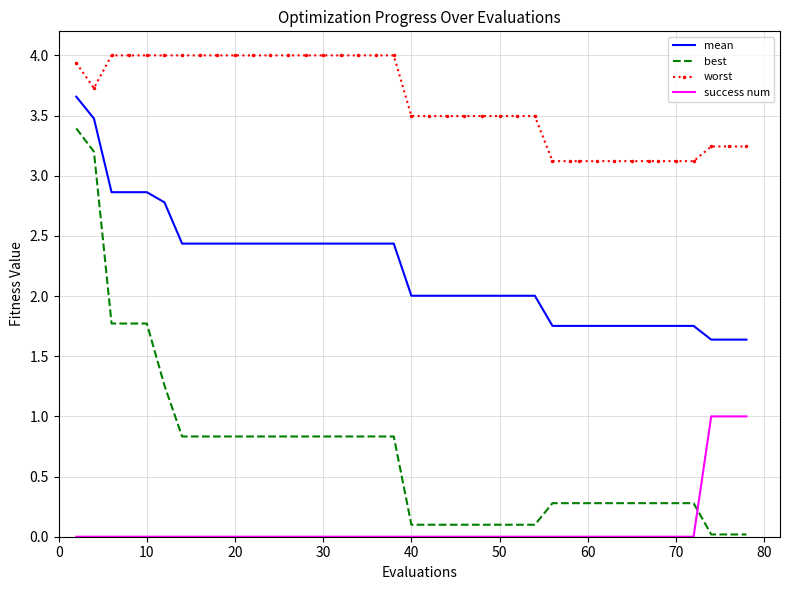

What is the greatest value displayed?

4.0